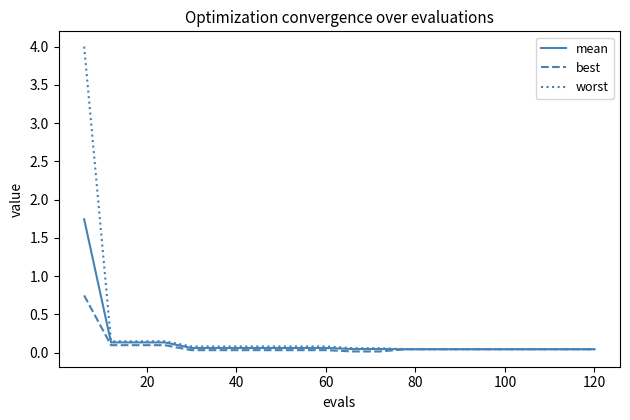

Which series has the largest total across all categories?

worst